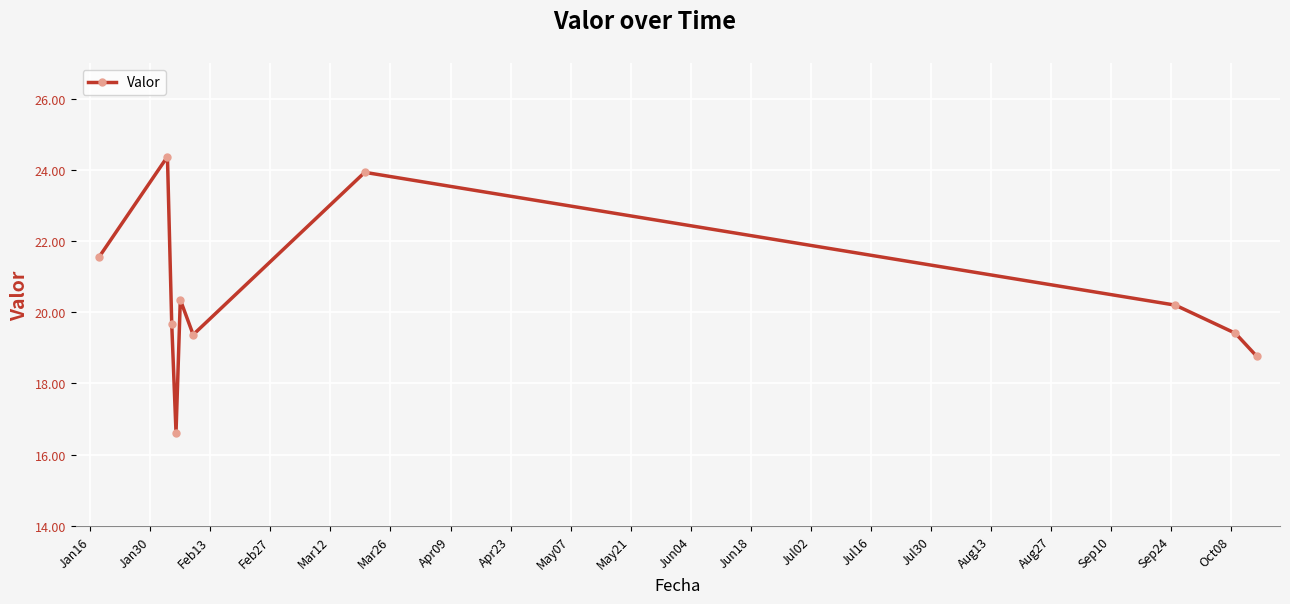

What is the difference between the second highest and second lowest values?

5.2